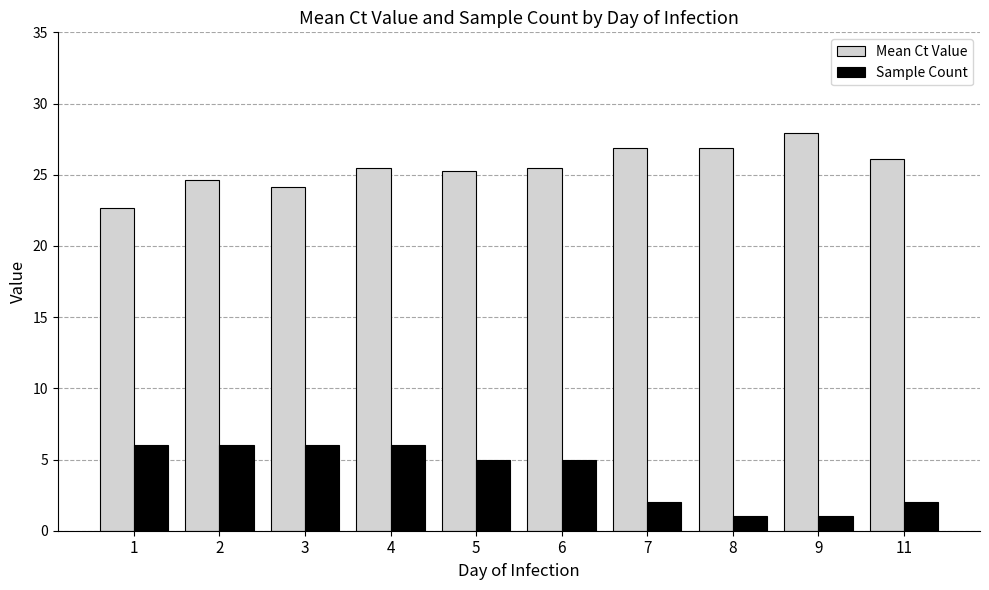

The Mean Ct Value series shows 27.9 at 9. True or false?

True